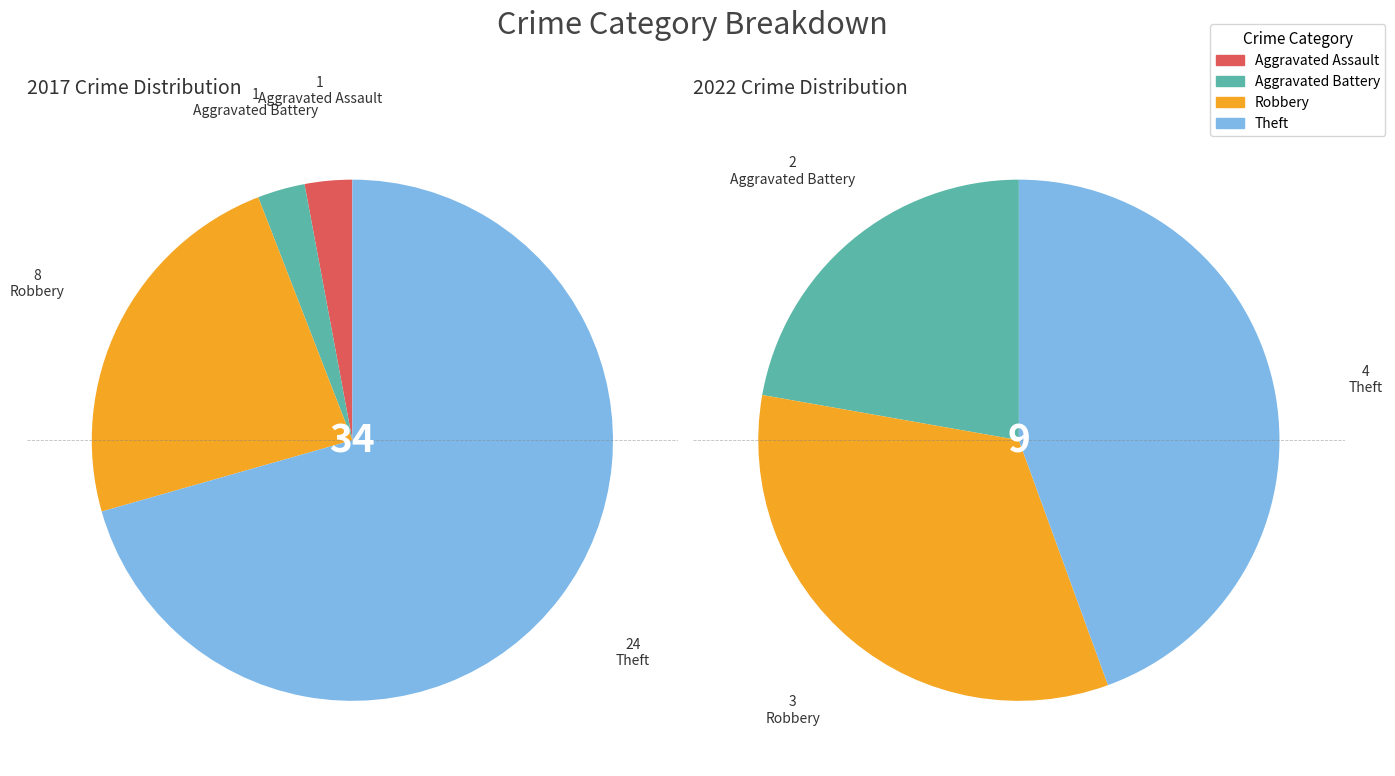

The values_2022 slice represents 15% of the pie. True or false?

False